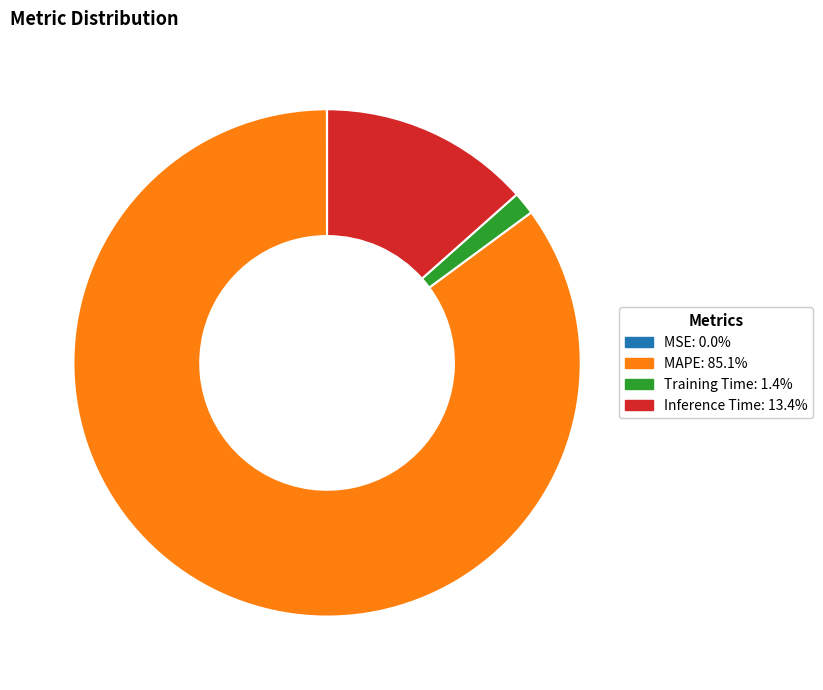

Is it true that MAPE is 78% of the pie?

False